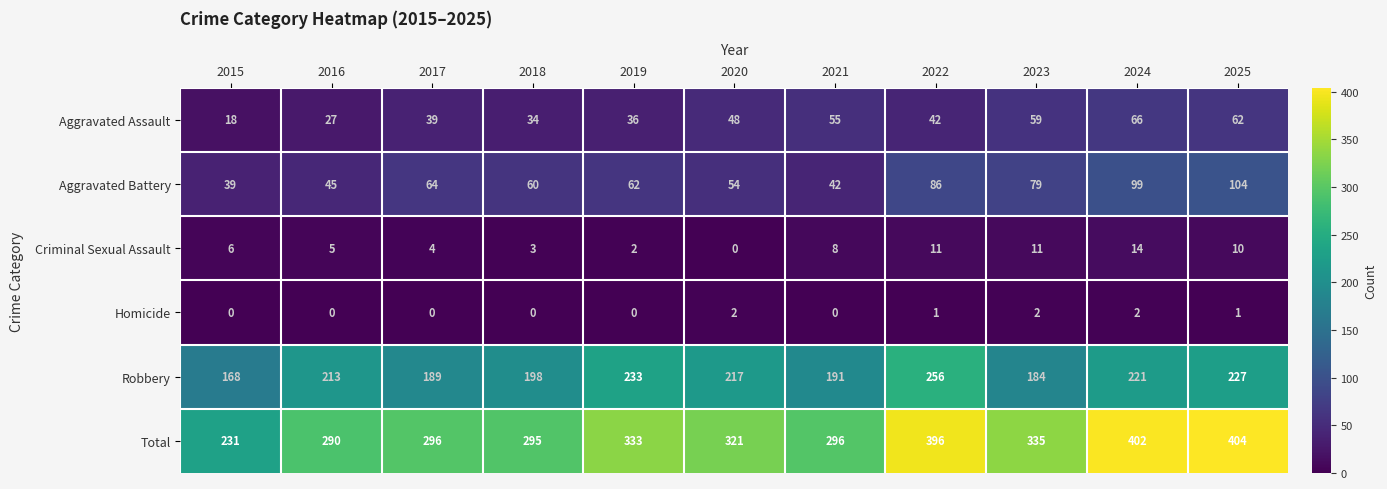

What value does the Robbery series have at 2018?

198